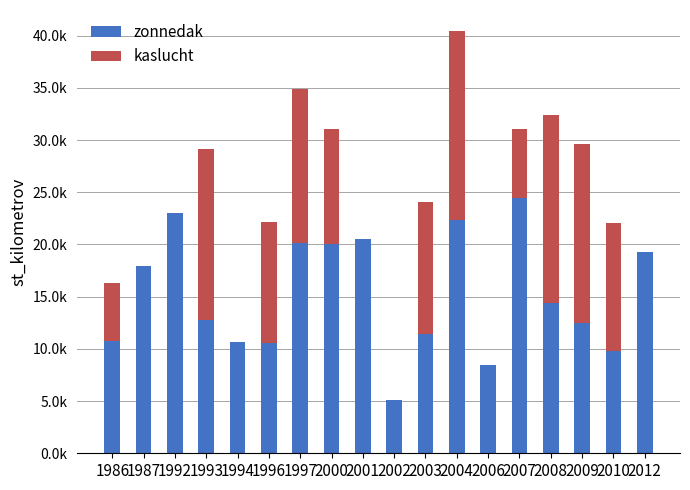

At which category is the sum across all series the highest?

2004